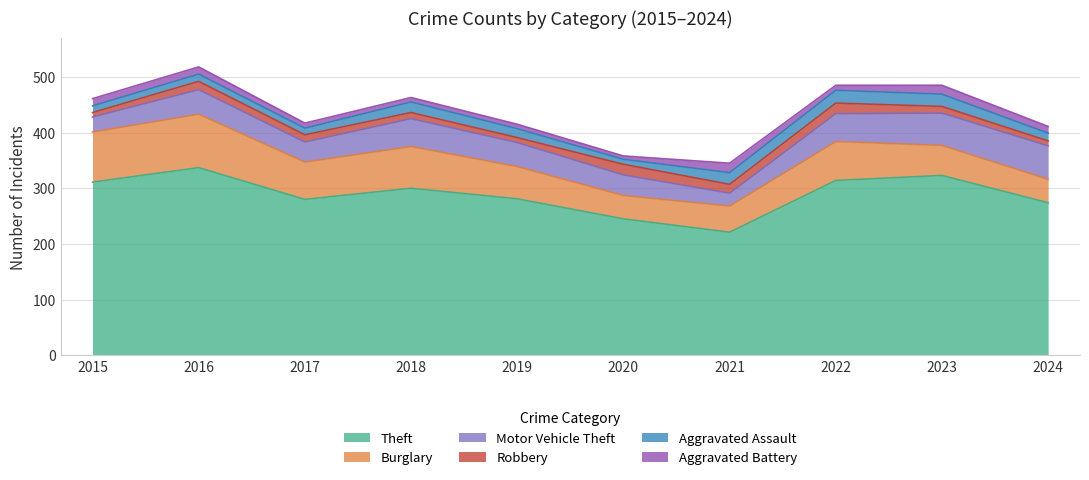

Rank the series at 2015 from highest to lowest value.

Theft, Burglary, Motor Vehicle Theft, Aggravated Battery, Aggravated Assault, Robbery